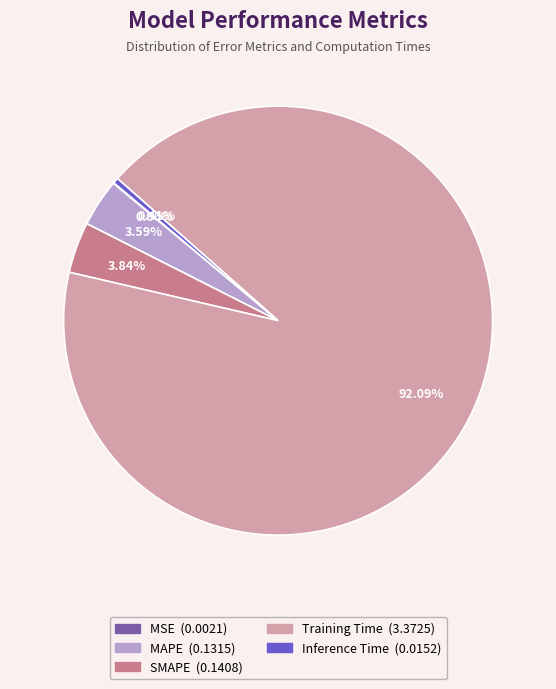

Does Training Time account for over 50% of the chart?

Yes